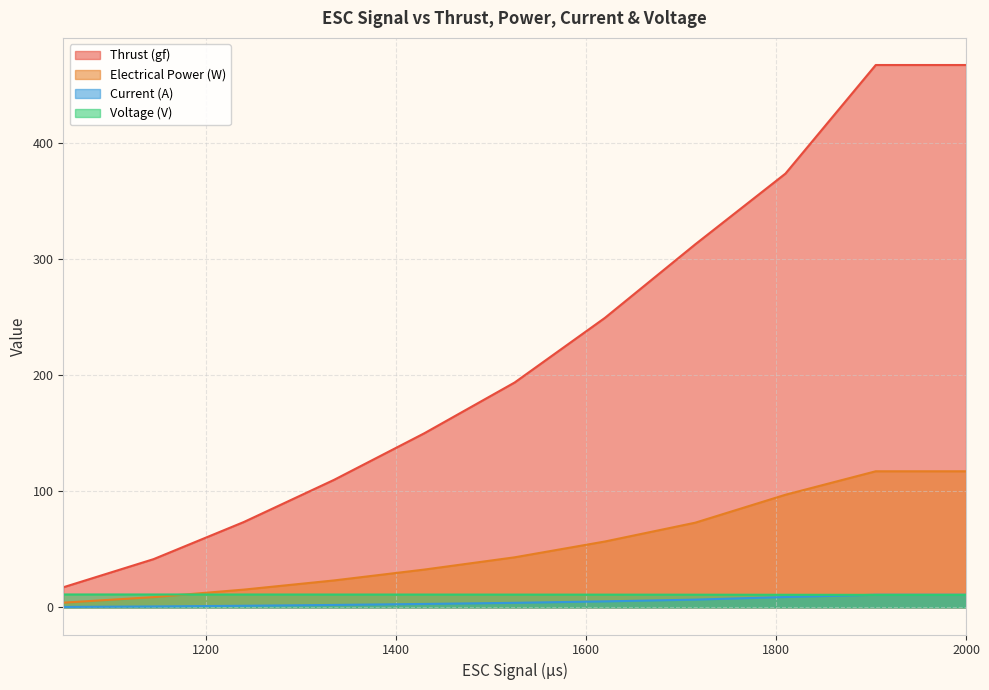

How many data points in Electrical Power (W) are less than 43?

5